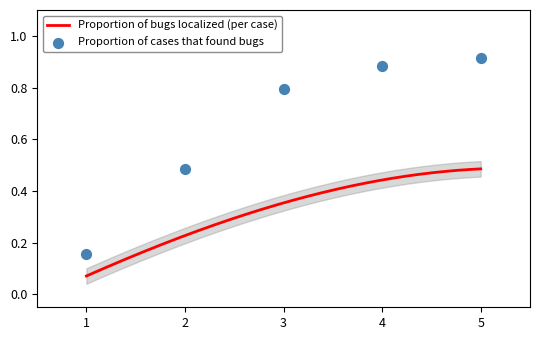

Which has a higher value, 2 or 3?

3